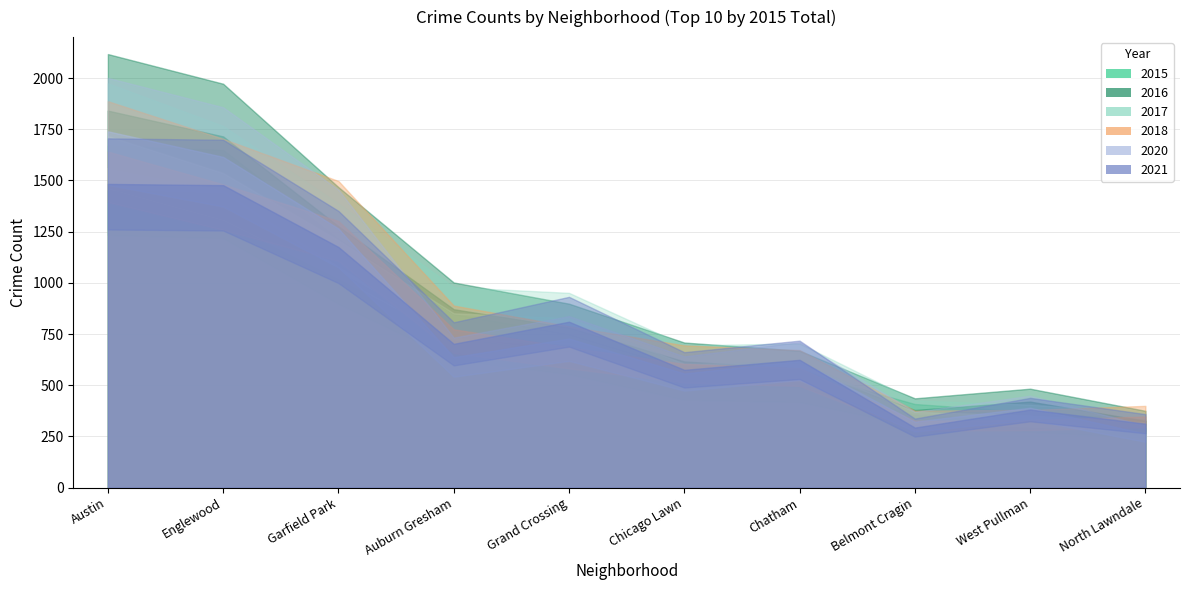

At which label does 2018 reach its minimum?

Belmont Cragin